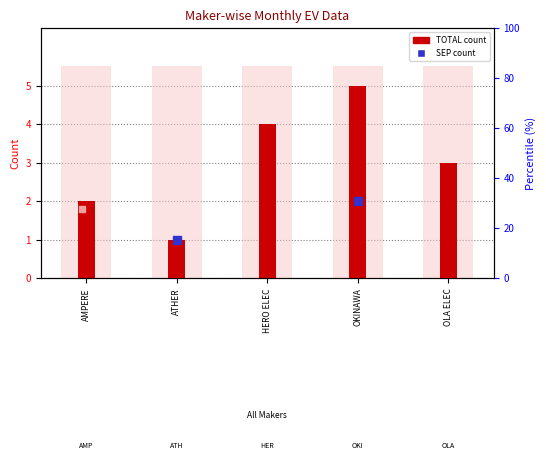

What is the change in value from AMPERE to OLA ELEC?

+1